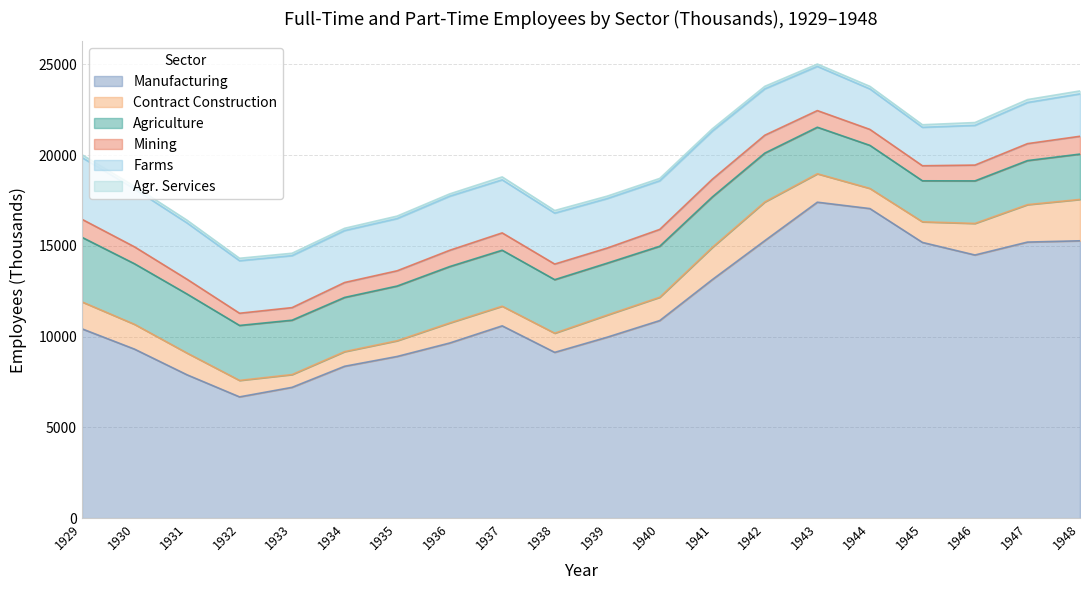

Between 1931 and 1933, which is larger?

1931